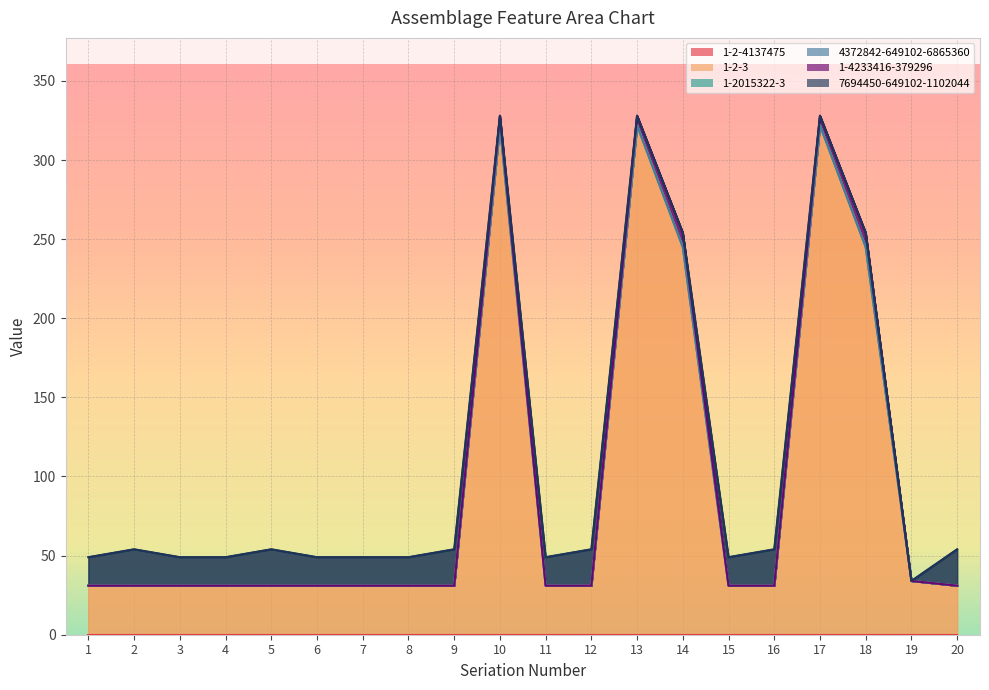

What is the difference between the maximum and minimum values in the 7694450-649102-1102044 series?

23